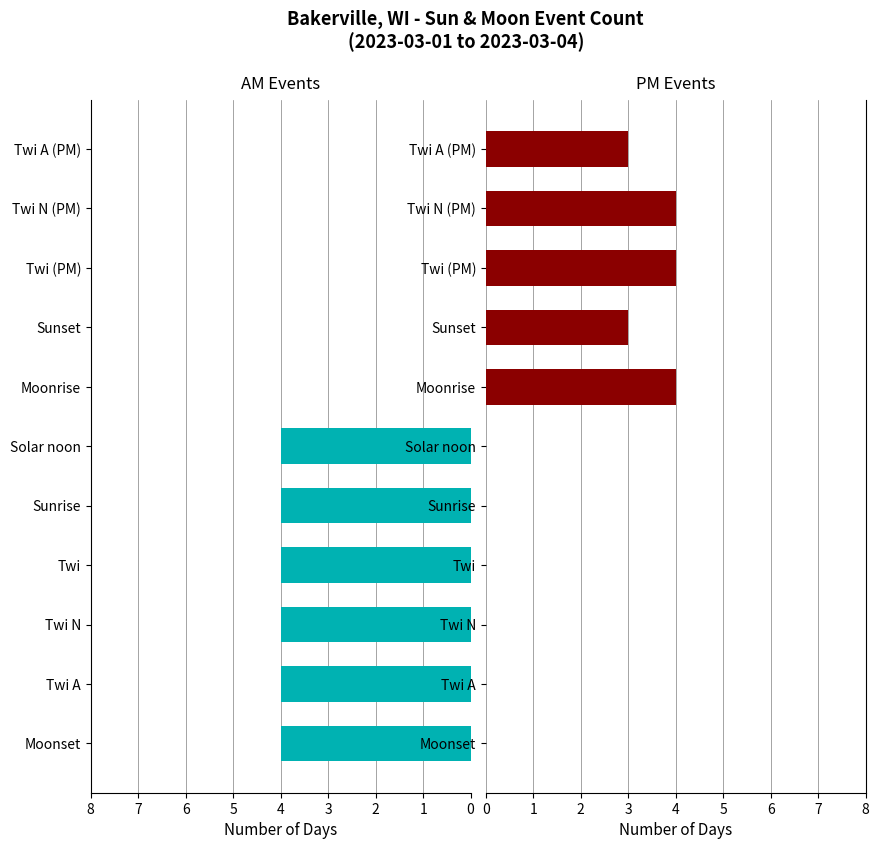

Which series has the widest spread of values?

AM Events